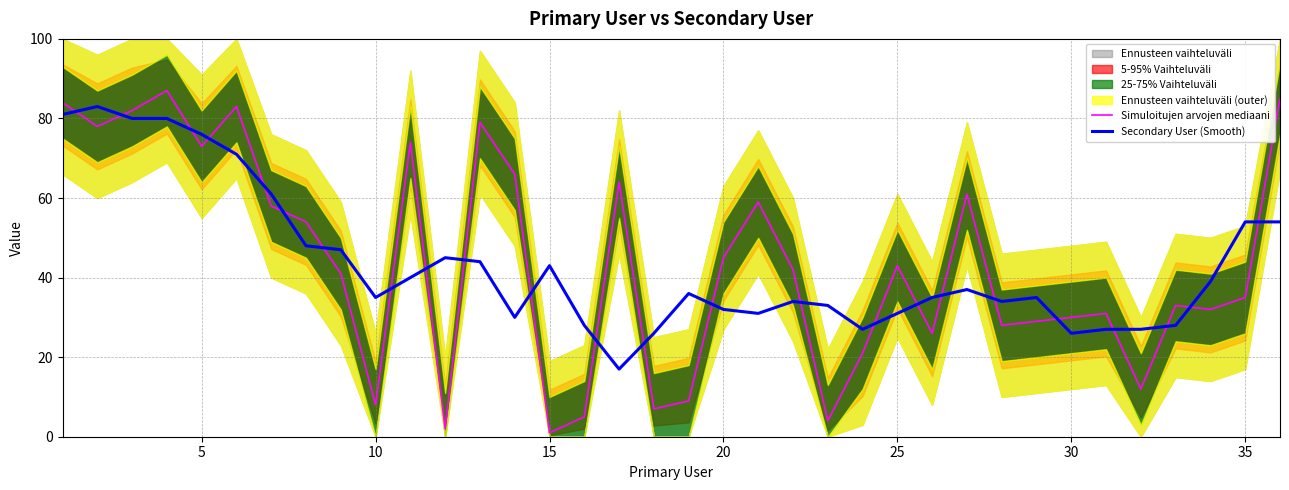

How many interior local valleys does the Secondary User (Smooth) series have?

7